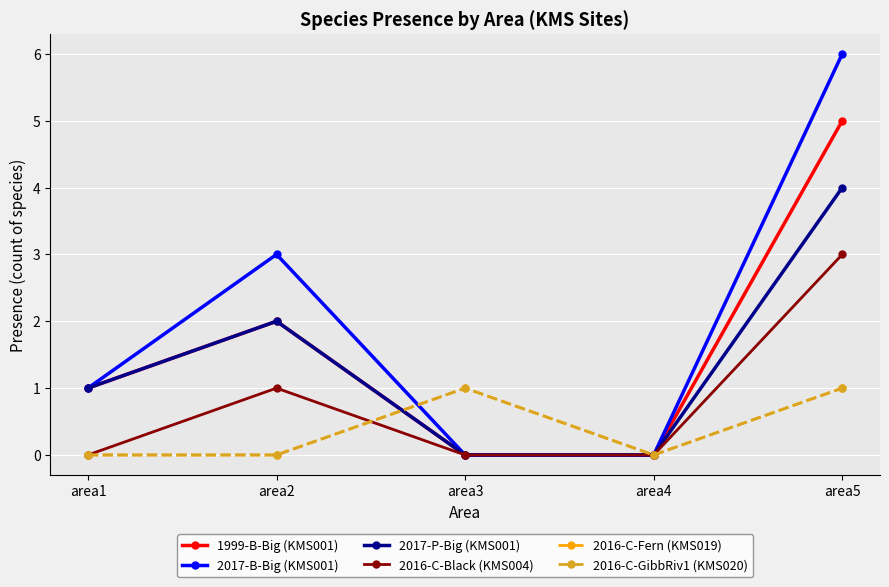

List the series in order of their peak value, highest first.

2017-B-Big (KMS001), 1999-B-Big (KMS001), 2017-P-Big (KMS001), 2016-C-Black (KMS004), 2016-C-Fern (KMS019), 2016-C-GibbRiv1 (KMS020)